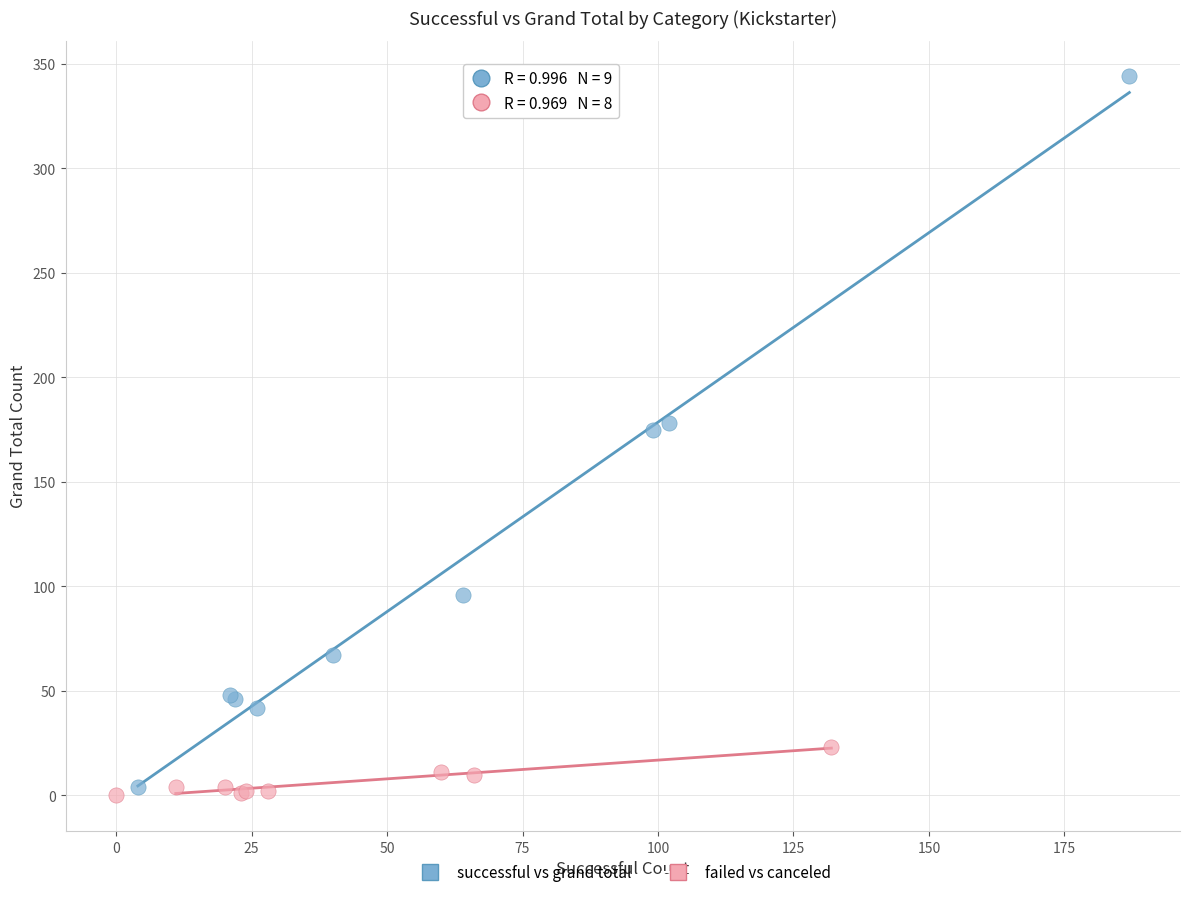

Which series contains the highest Y value?

successful vs grand total